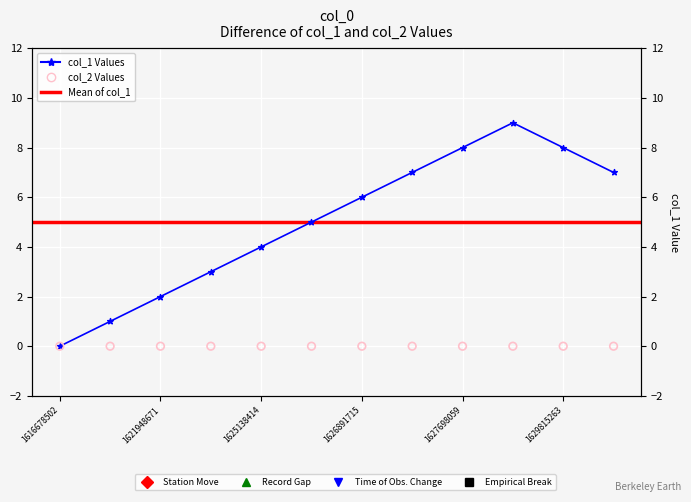

What is the change in value from 1621948671 to 1629815263?

+6